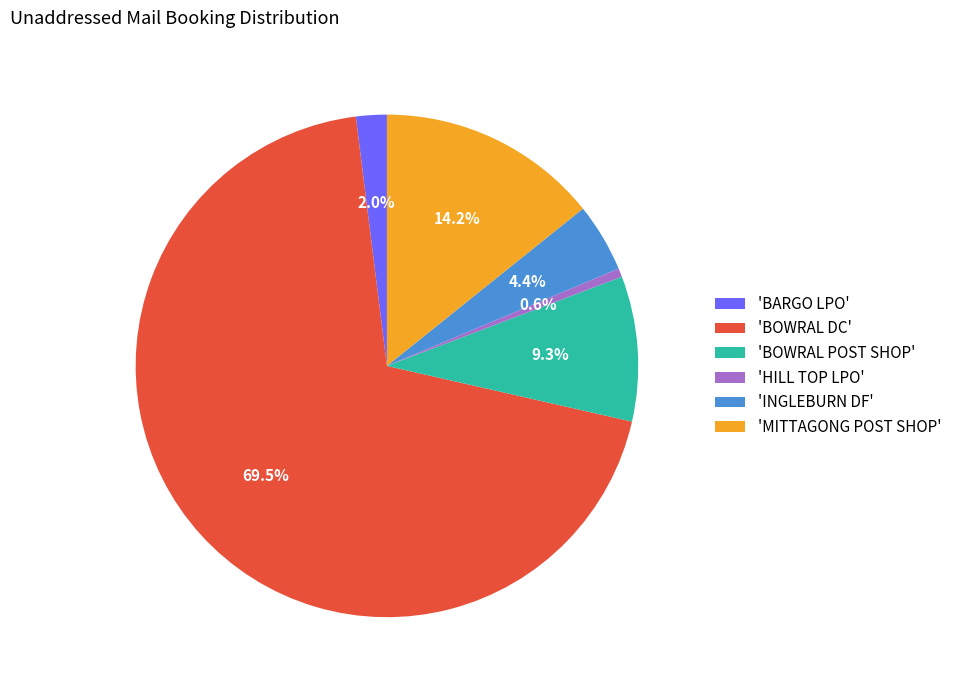

Which slice is the largest?

'BOWRAL DC'